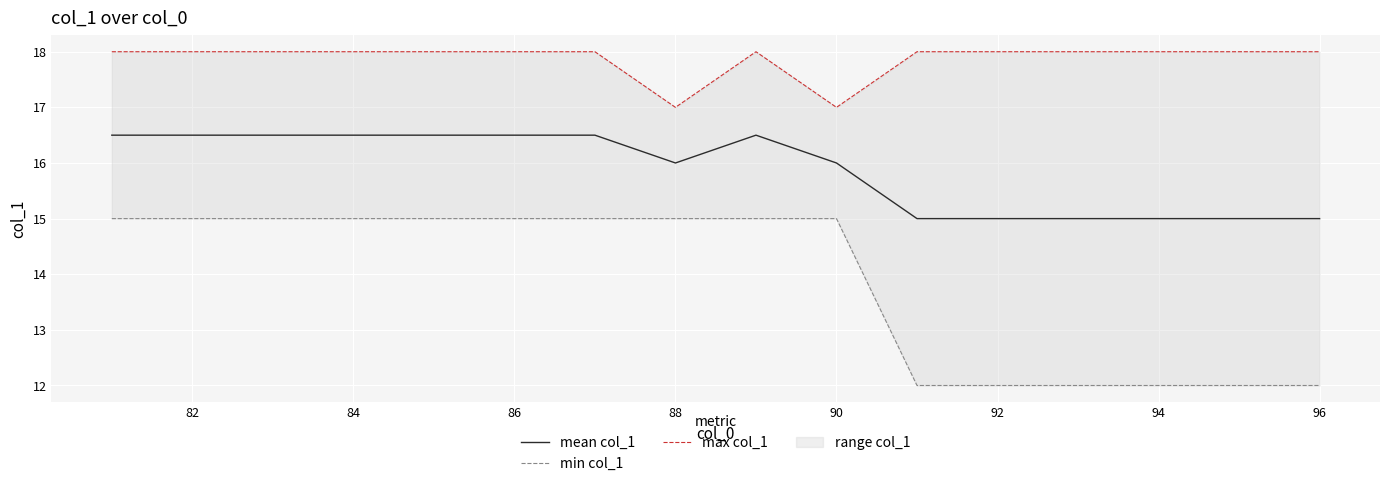

Read the mean col_1 value at 94.

15.0